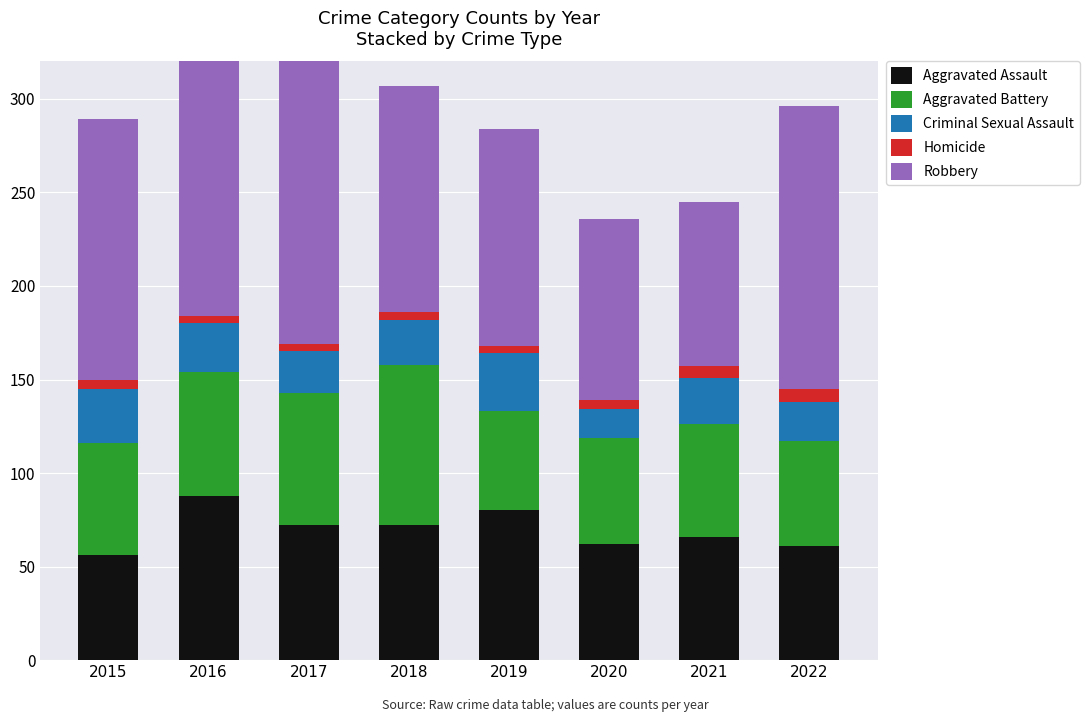

What is the difference between the highest and lowest values at 2020?

92